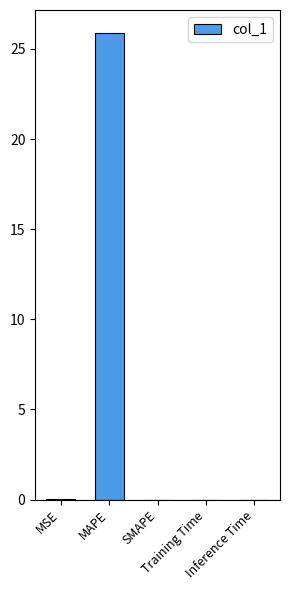

What is the sum of all values?

25.9